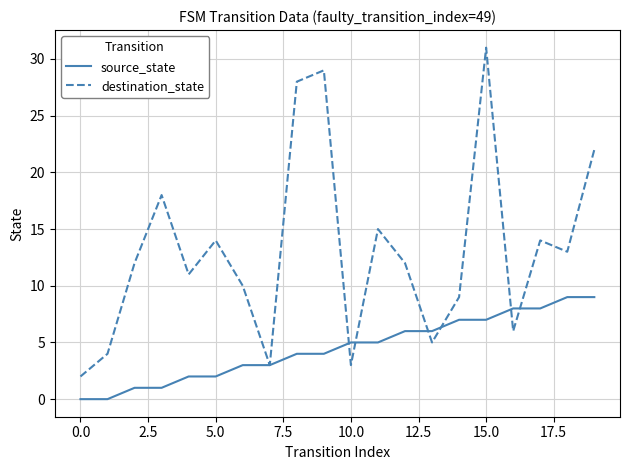

Rank the series by their maximum value, from lowest to highest.

source_state, destination_state